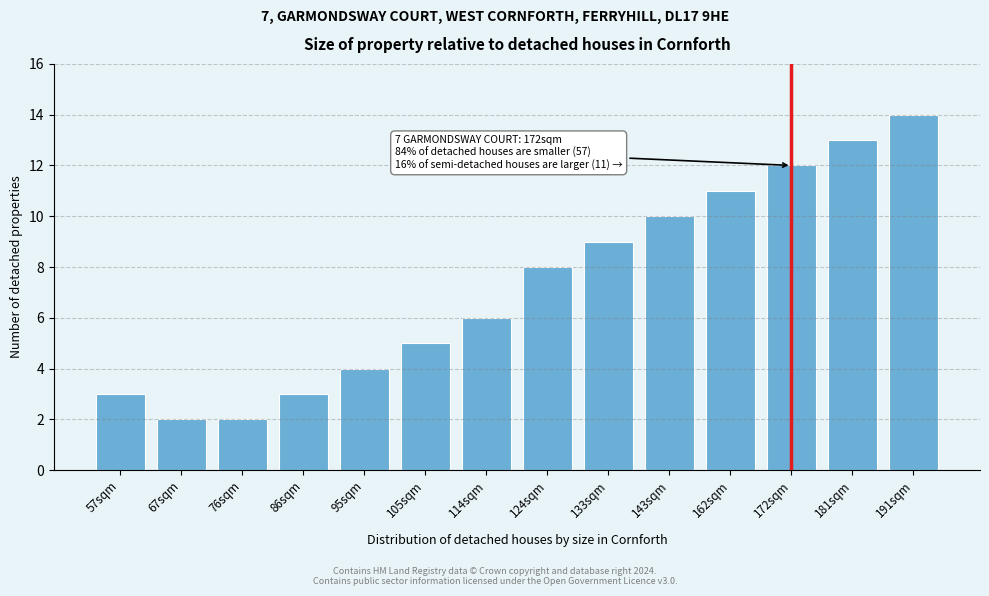

Reading right to left, extract all data points from this chart.

14	13	12	11	10	9	8	6	5	4	3	2	2	3